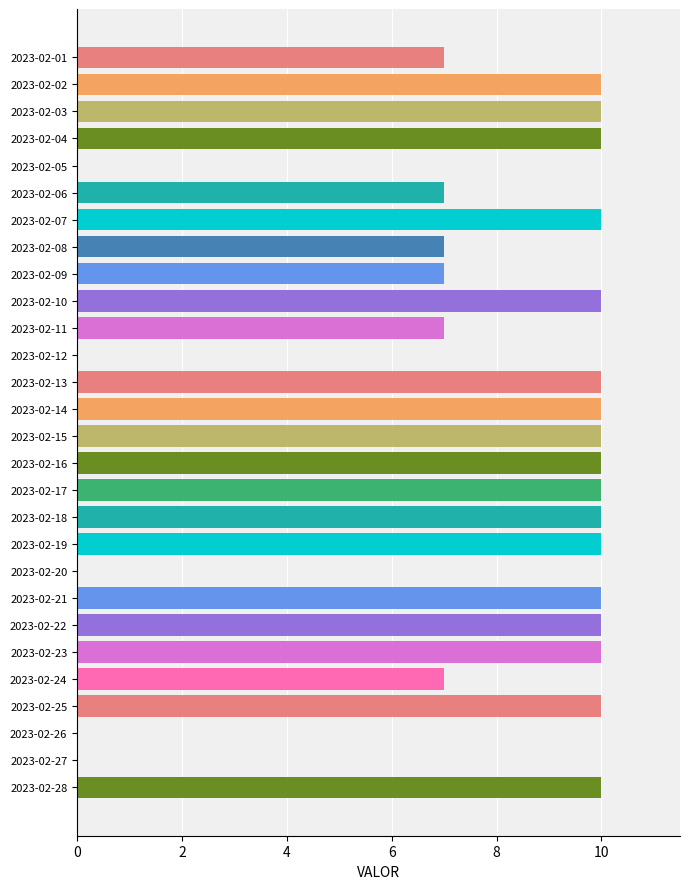

The value at 2023-02-02 is 10. True or false?

True